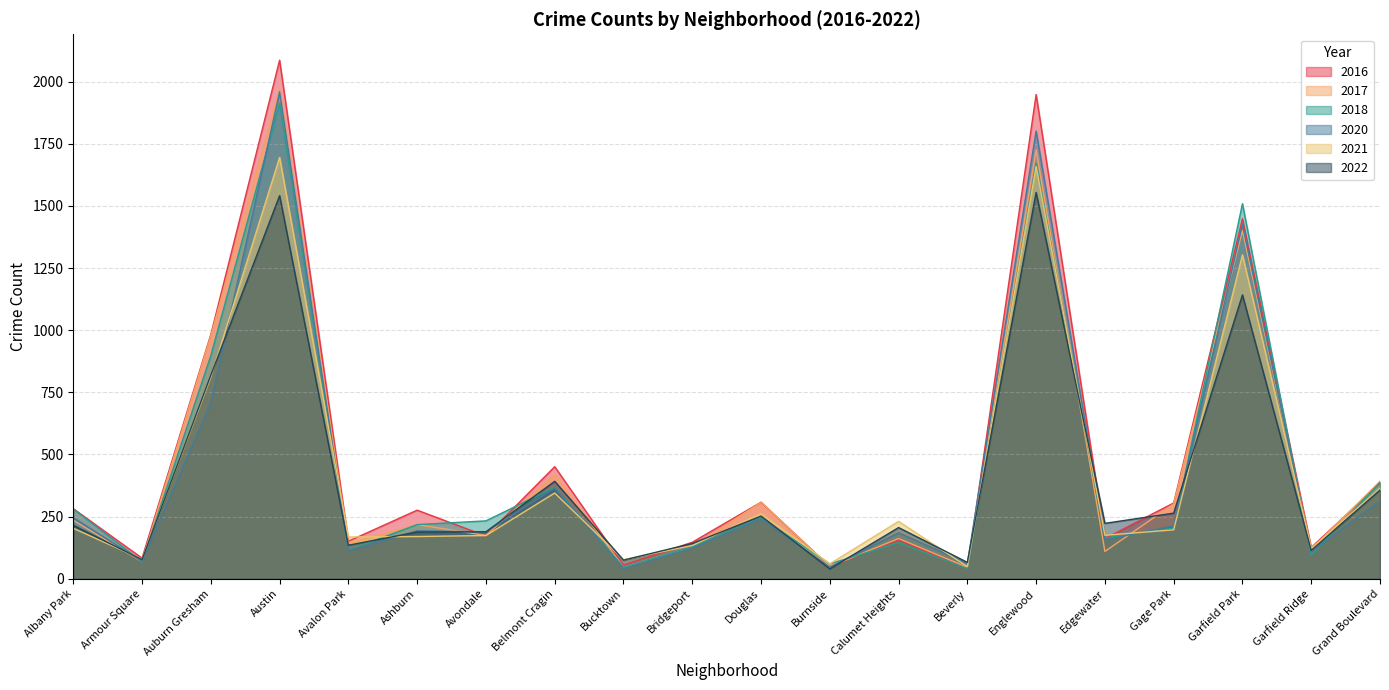

How many values in the 2022 series are below 215?

10